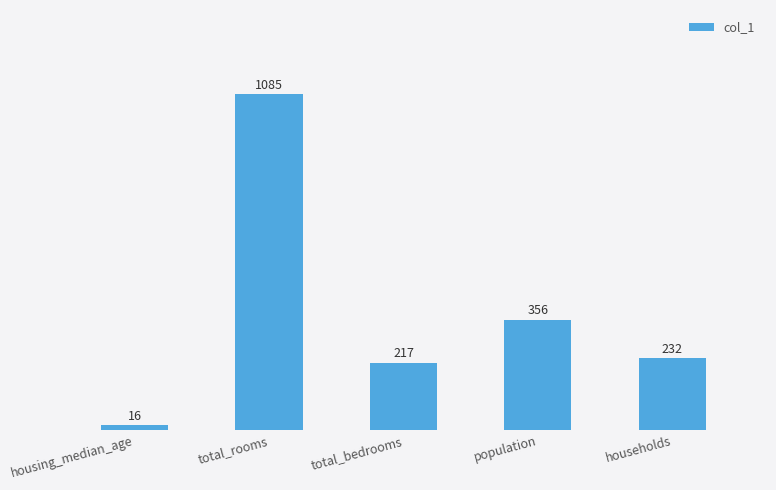

Between total_bedrooms and population, which is larger?

population